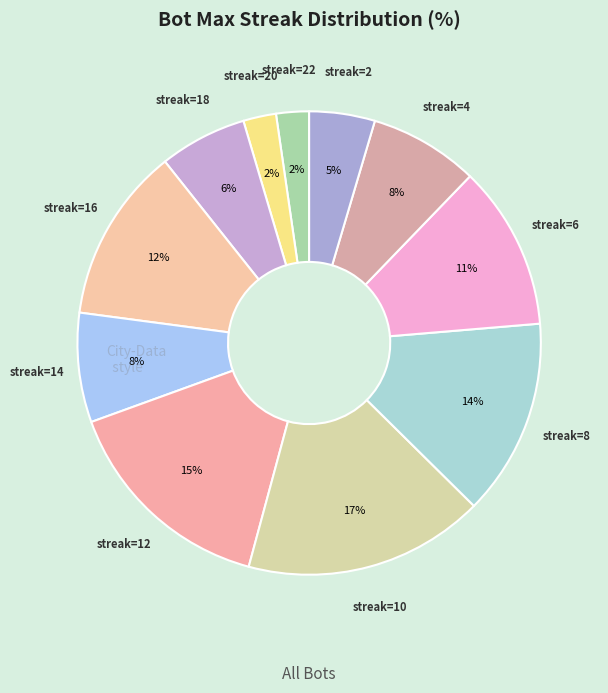

Count the number of slices in the pie.

11